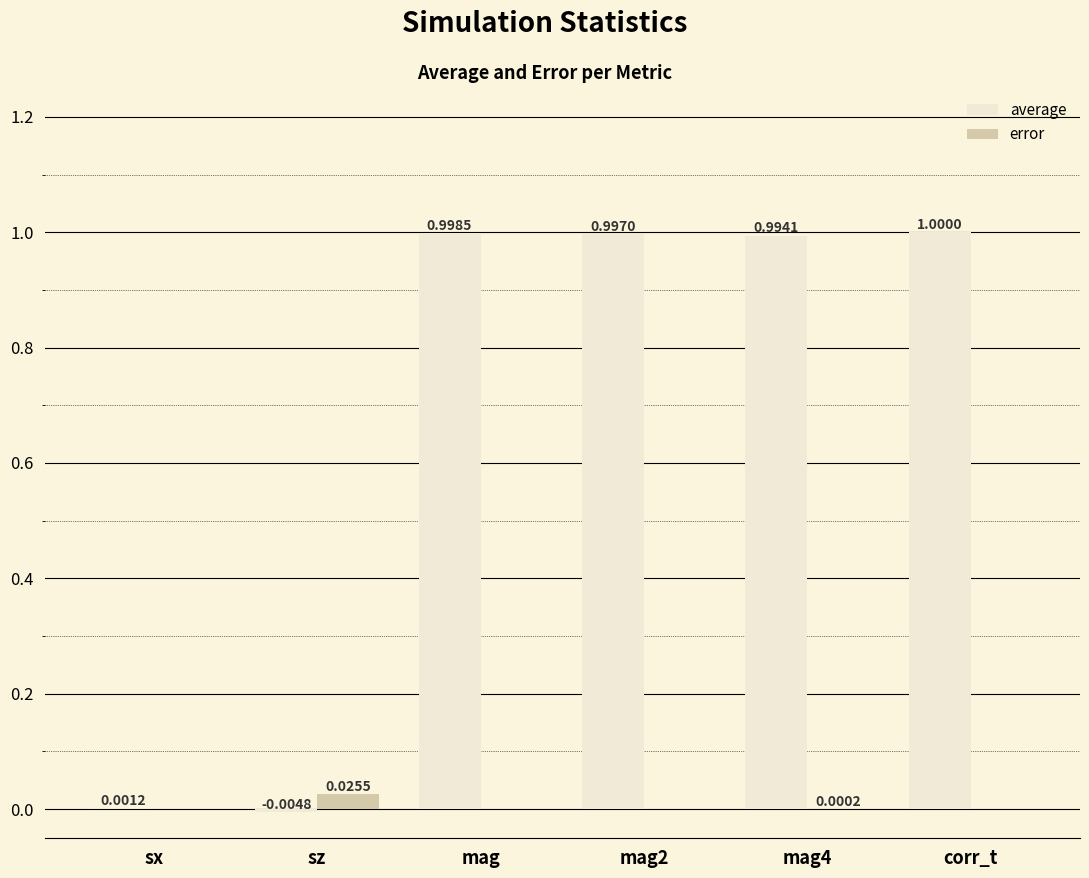

How many values in the error series exceed 0?

5